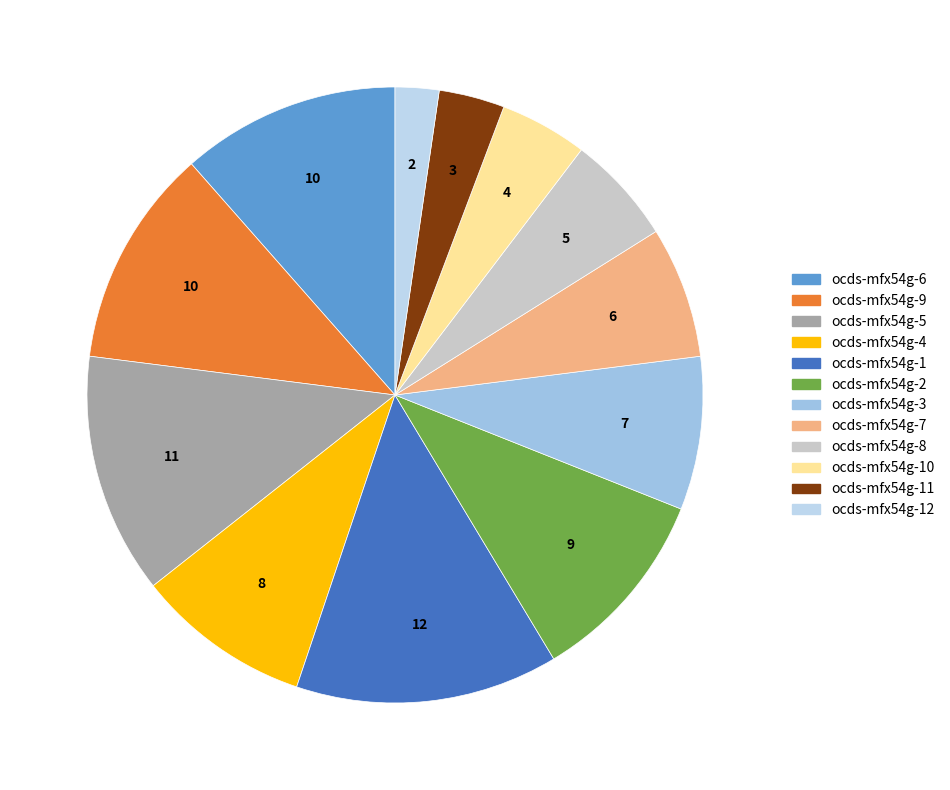

To the nearest percent, what is the average slice percentage?

8%